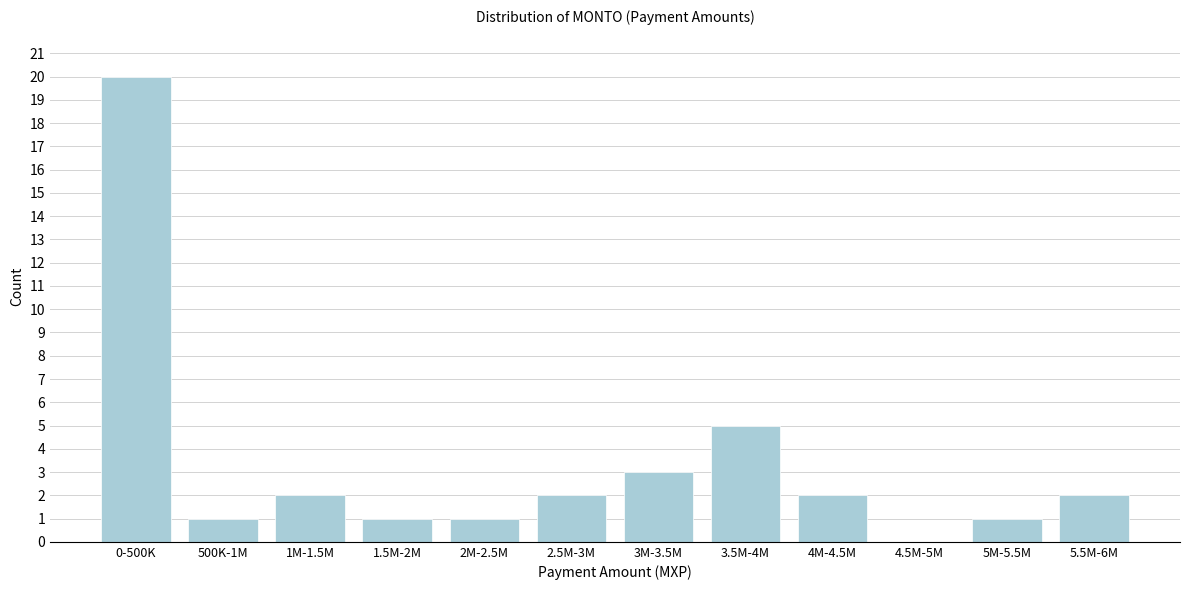

Reading right to left, extract all data points from this chart.

5.5M-6M=2	5M-5.5M=1	4.5M-5M=0	4M-4.5M=2	3.5M-4M=5	3M-3.5M=3	2.5M-3M=2	2M-2.5M=1	1.5M-2M=1	1M-1.5M=2	500K-1M=1	0-500K=20